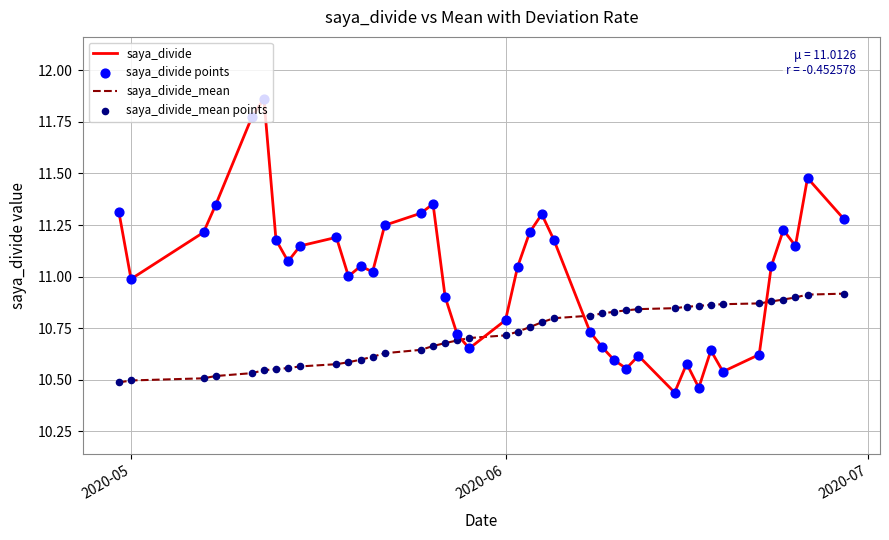

Which series has the largest total across all categories?

saya_divide